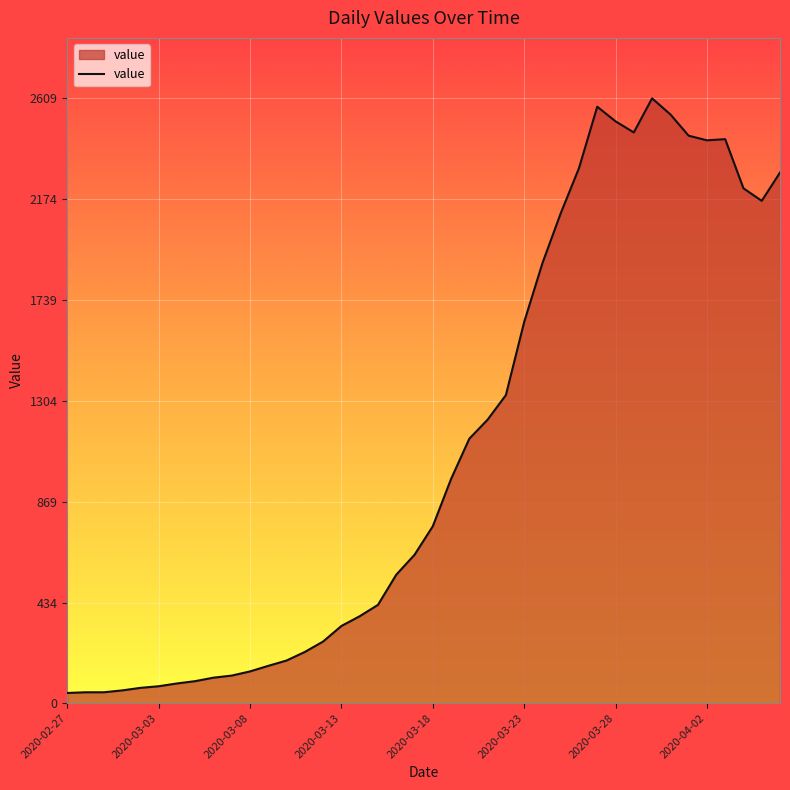

What is the smallest value displayed?

44